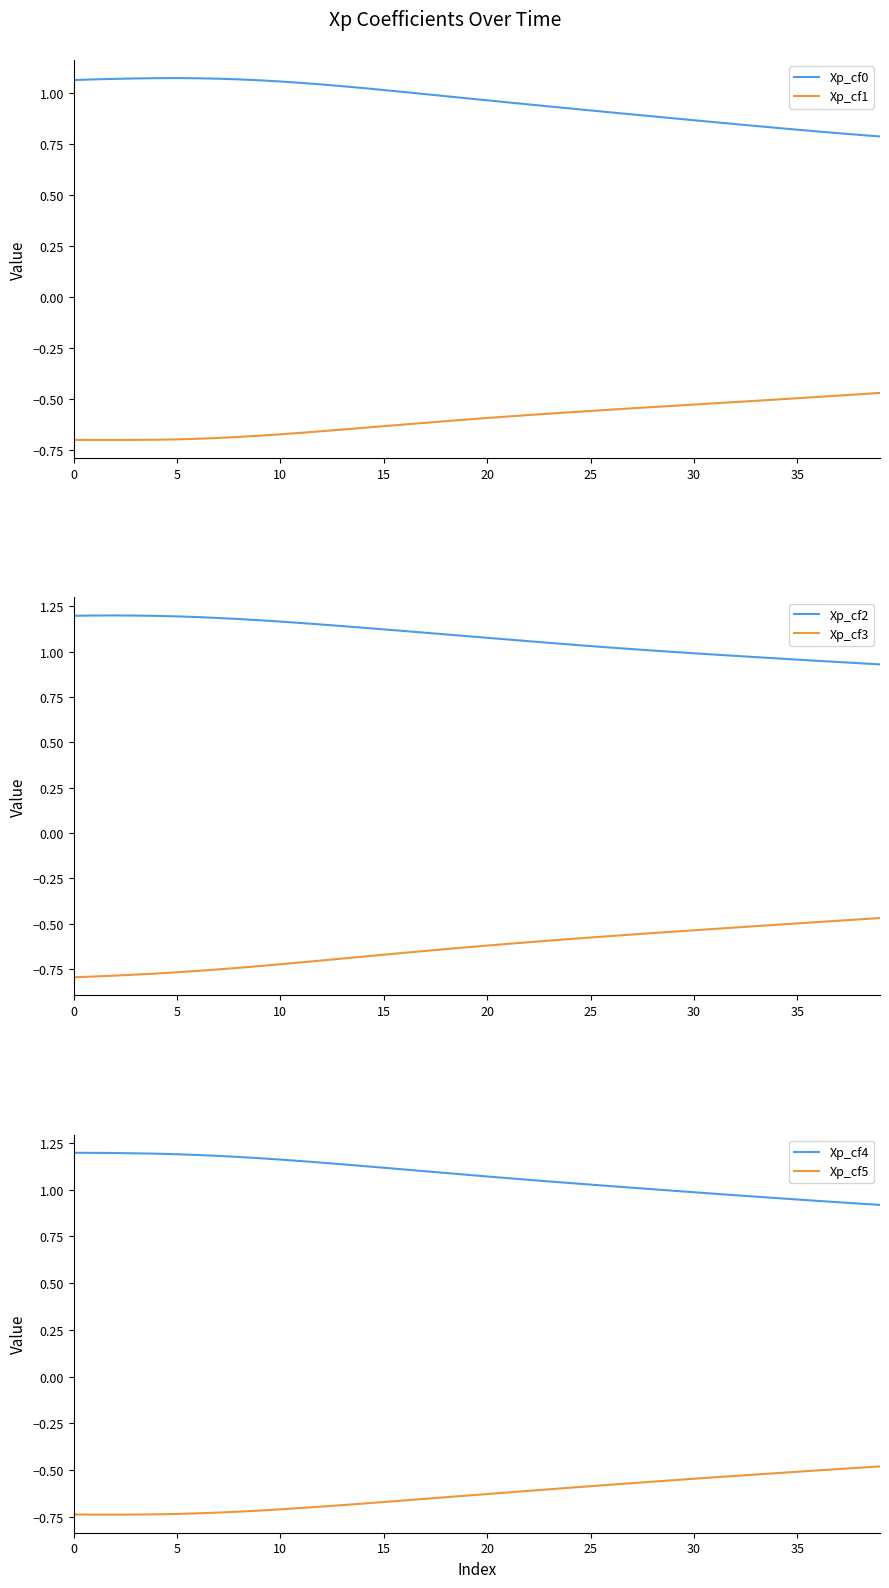

What is the difference between the maximum and minimum values in the Xp_cf3 series?

0.3